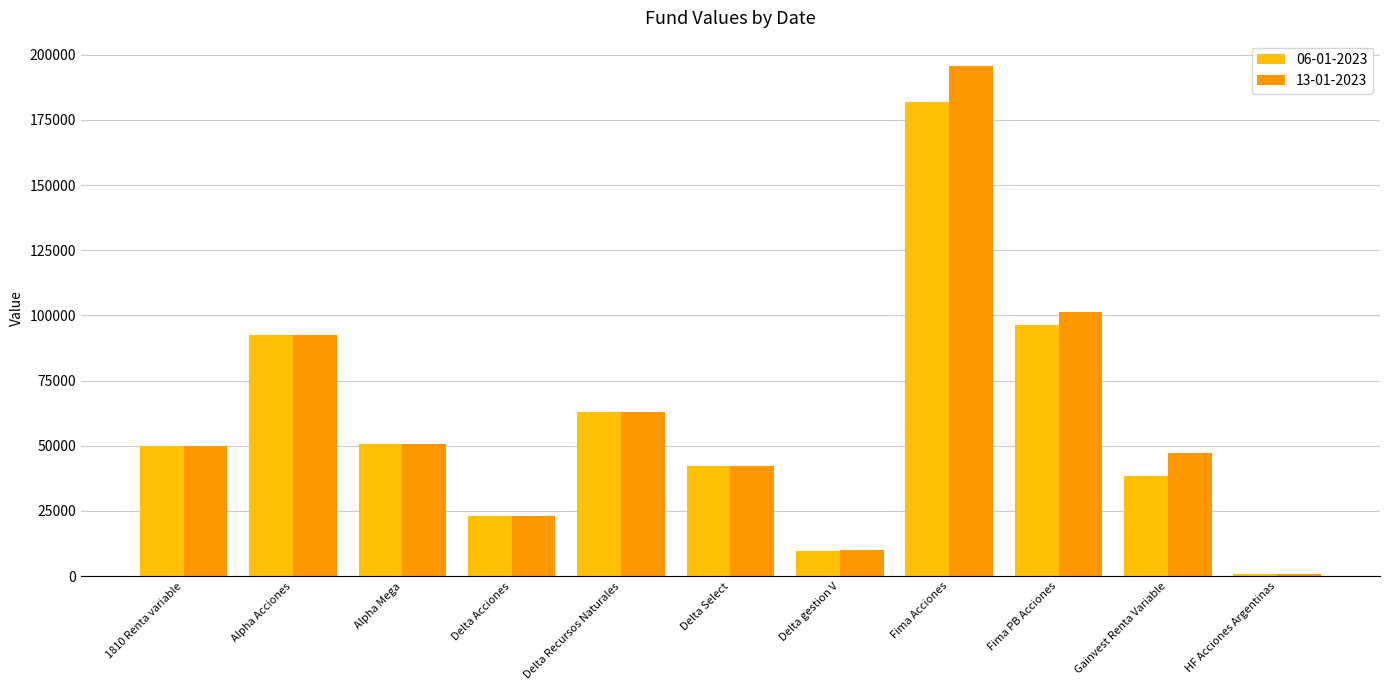

What is the difference between the 13-01-2023 values at Fima Acciones and 1810 Renta variable?

145632.7